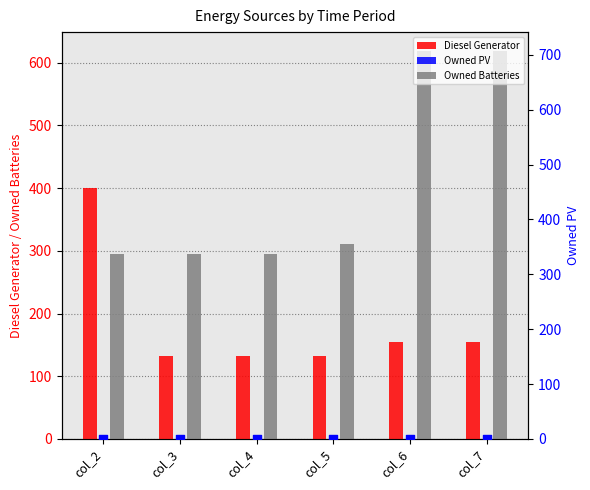

At how many categories does at least one series exceed 68?

6